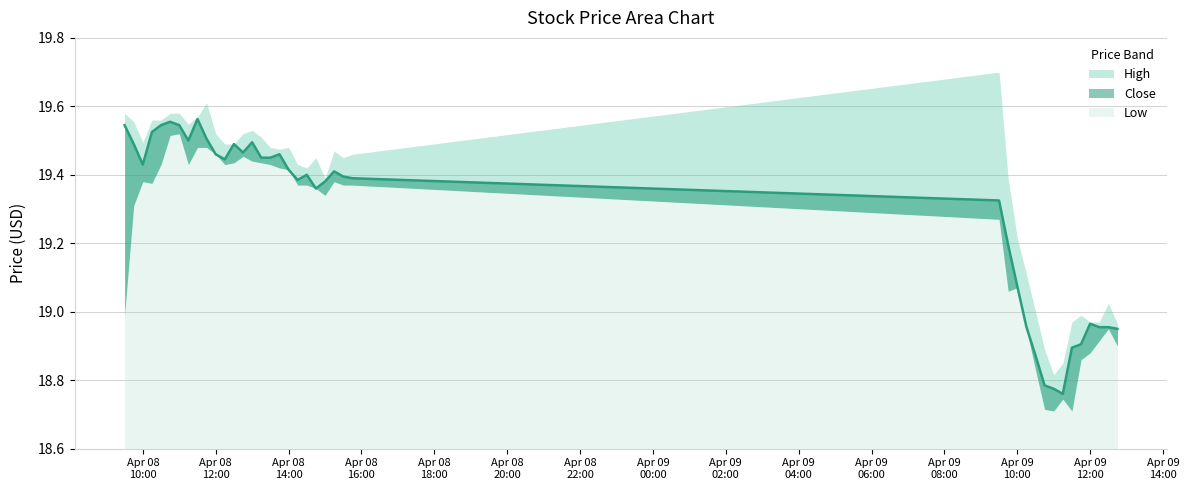

The value of Low at 2024-04-08 13:45:00 is 19.4. True or false?

True